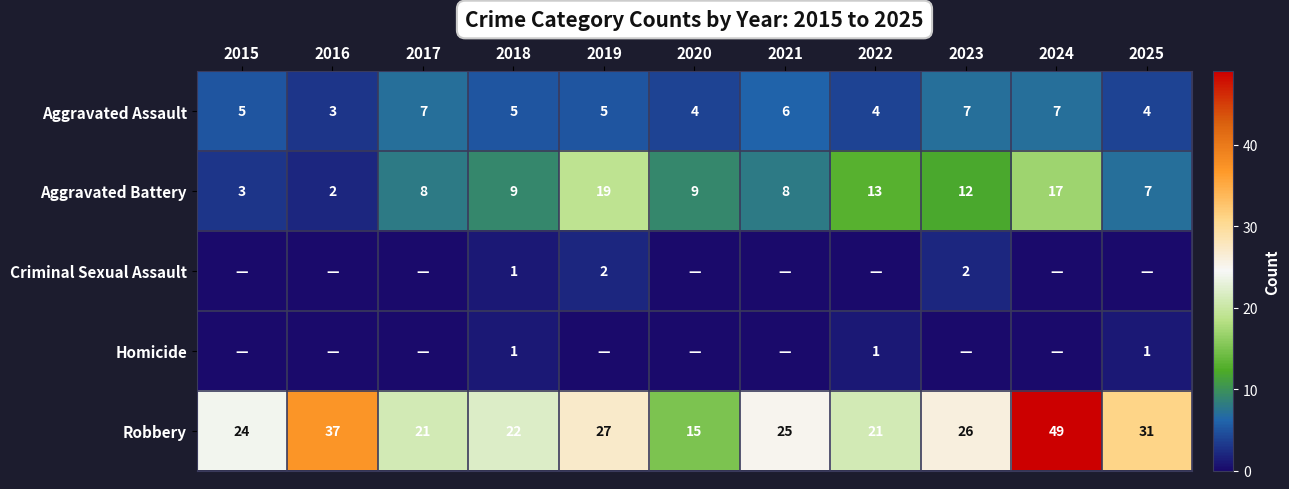

Is the value of Aggravated Assault at 2023 greater than the value of Robbery at 2023?

No